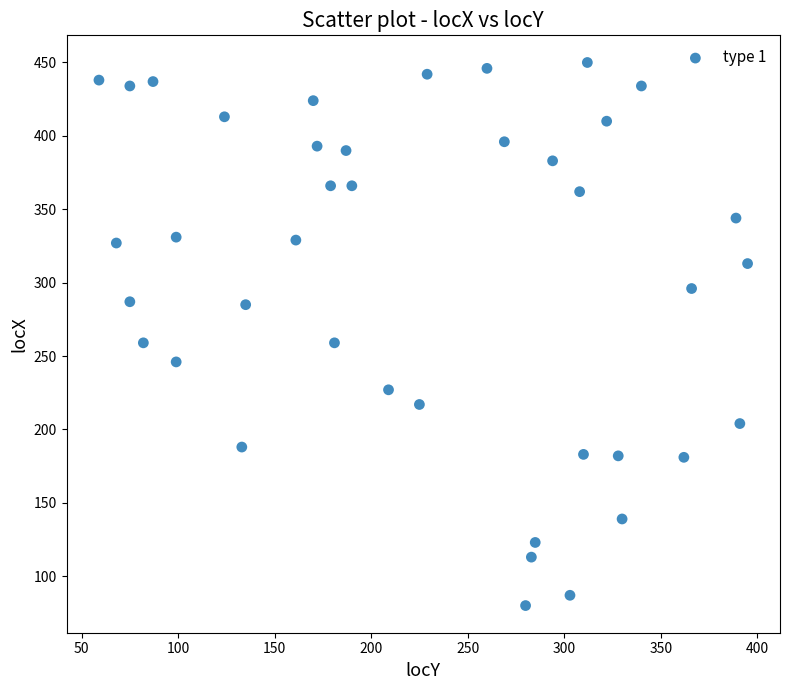

What is the range of X values (max minus min)?

336